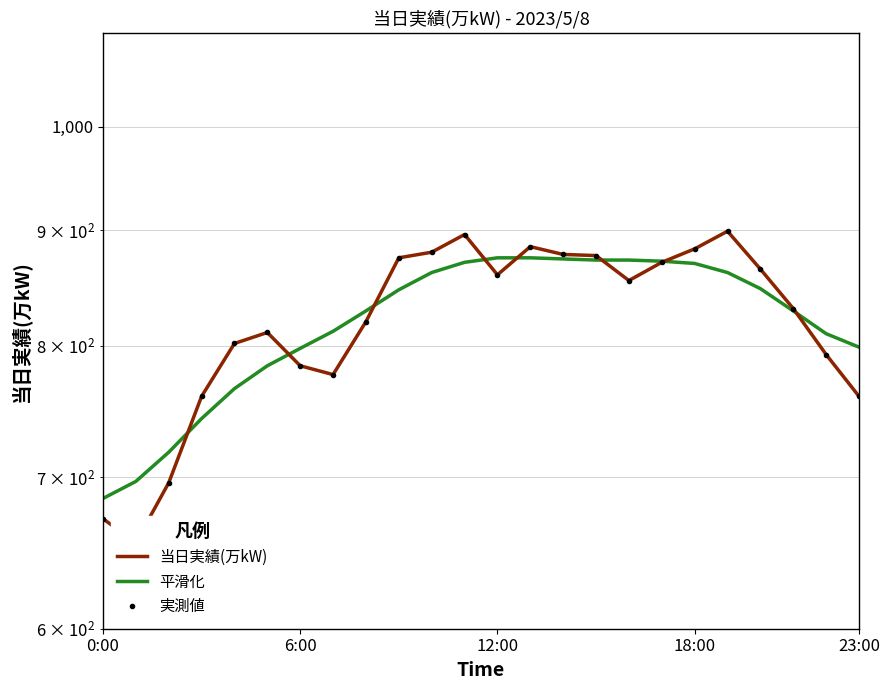

What is the difference between the maximum and minimum values in the 実測値 series?

244